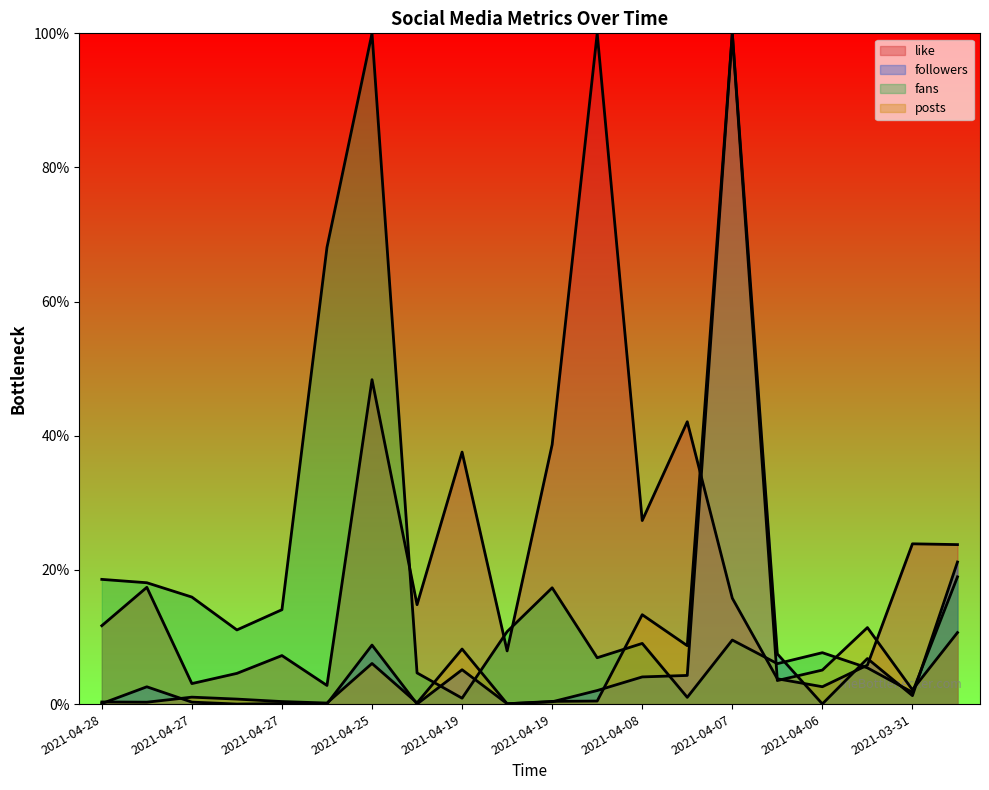

True or false: like has more than 0 points higher than both neighbors.

True